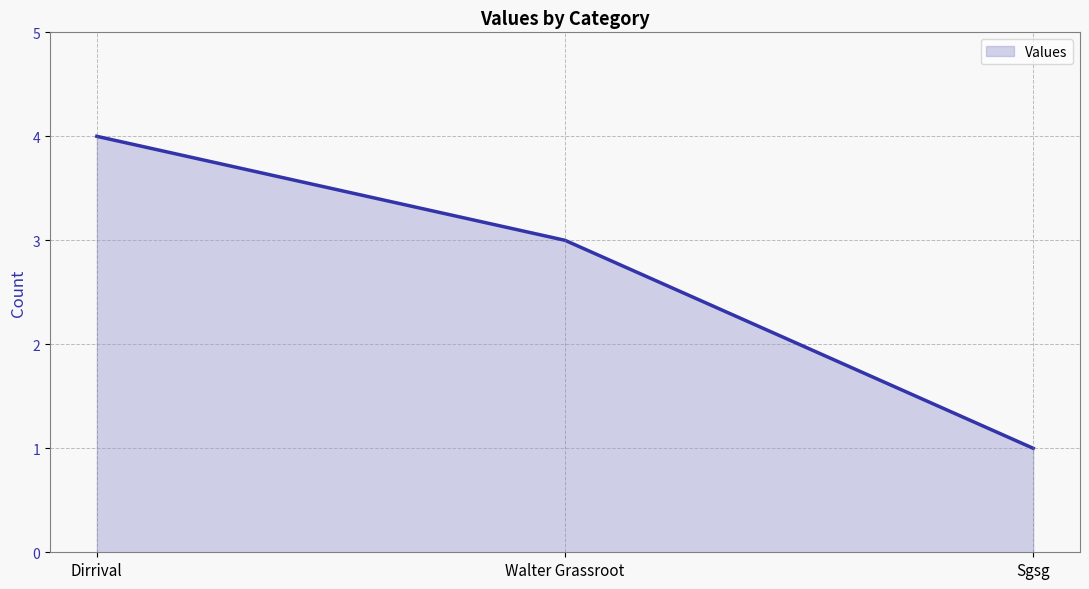

The chart shows a value of 4 at Walter Grassroot. True or false?

False